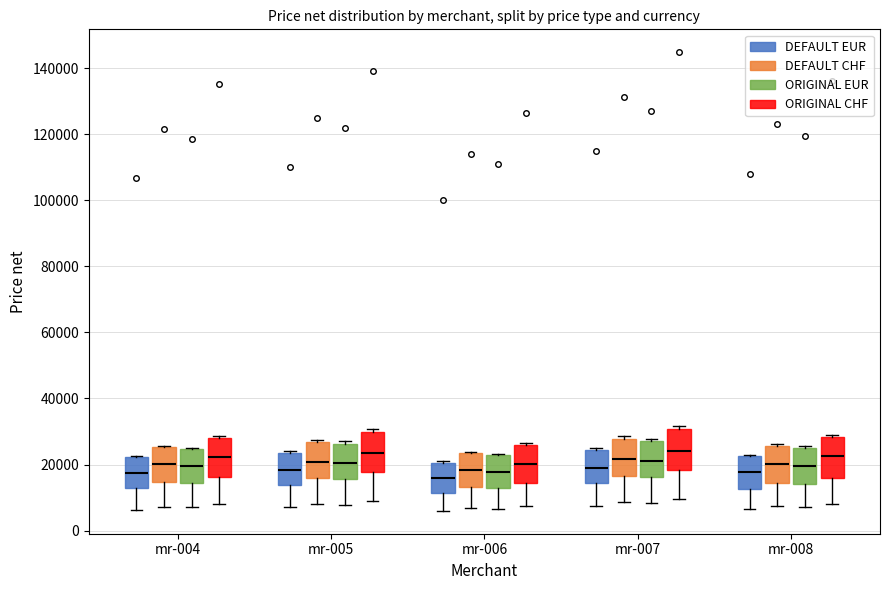

Reading left to right, read every box against the y-axis: the position of its median line, the range the box covers, and the ends of its whiskers. The values are not printed on the chart, so give them approximately, as read against the axis.

mr-004 (DEFAULT EUR): median 18000, box 12000 to 22000, whiskers 6000 to 22000
mr-004 (DEFAULT CHF): median 20000, box 14000 to 26000, whiskers 8000 to 26000
mr-004 (ORIGINAL EUR): median 20000, box 14000 to 24000, whiskers 8000 to 26000
mr-004 (ORIGINAL CHF): median 22000, box 16000 to 28000, whiskers 8000 to 28000
mr-005 (DEFAULT EUR): median 18000, box 14000 to 24000, whiskers 8000 to 24000 (just above the box's upper edge)
mr-005 (DEFAULT CHF): median 20000, box 16000 to 26000, whiskers 8000 to 28000
mr-005 (ORIGINAL EUR): median 20000, box 16000 to 26000, whiskers 8000 to 28000
mr-005 (ORIGINAL CHF): median 24000, box 18000 to 30000, whiskers 10000 to 30000 (just above the box's upper edge)
mr-006 (DEFAULT EUR): median 16000, box 12000 to 20000, whiskers 6000 to 22000
mr-006 (DEFAULT CHF): median 18000, box 14000 to 24000, whiskers 6000 to 24000
mr-006 (ORIGINAL EUR): median 18000, box 12000 to 22000, whiskers 6000 to 24000
mr-006 (ORIGINAL CHF): median 20000, box 14000 to 26000, whiskers 8000 to 26000 (just above the box's upper edge)
mr-007 (DEFAULT EUR): median 20000, box 14000 to 24000, whiskers 8000 to 26000
mr-007 (DEFAULT CHF): median 22000, box 16000 to 28000, whiskers 8000 to 28000 (just above the box's upper edge)
mr-007 (ORIGINAL EUR): median 22000, box 16000 to 26000, whiskers 8000 to 28000
mr-007 (ORIGINAL CHF): median 24000, box 18000 to 30000, whiskers 10000 to 32000
mr-008 (DEFAULT EUR): median 18000, box 12000 to 22000, whiskers 6000 to 24000
mr-008 (DEFAULT CHF): median 20000, box 14000 to 26000, whiskers 8000 to 26000
mr-008 (ORIGINAL EUR): median 20000, box 14000 to 24000, whiskers 8000 to 26000
mr-008 (ORIGINAL CHF): median 22000, box 16000 to 28000, whiskers 8000 to 30000